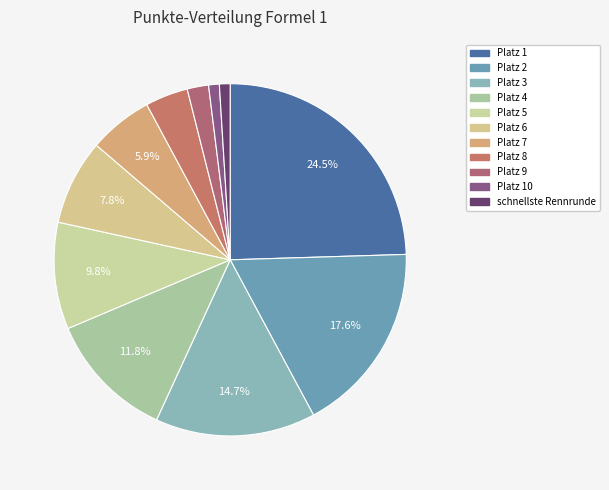

To the nearest percent, what is the difference between the largest and smallest slice percentages?

24%